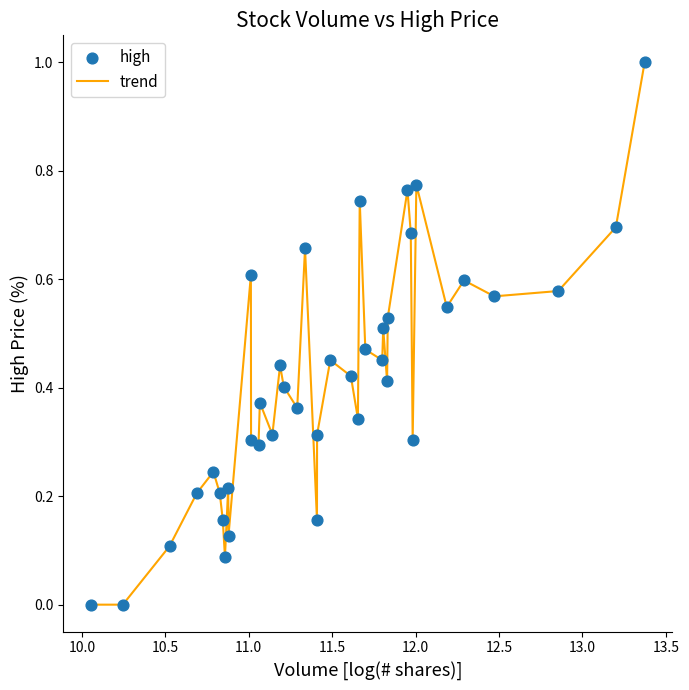

What is the difference between the maximum and minimum values?

1.0